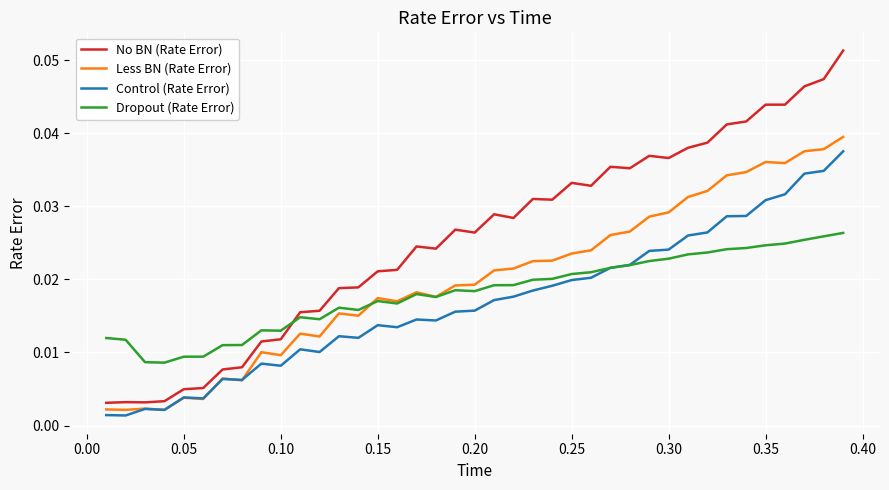

How many lines are shown in the chart?

4